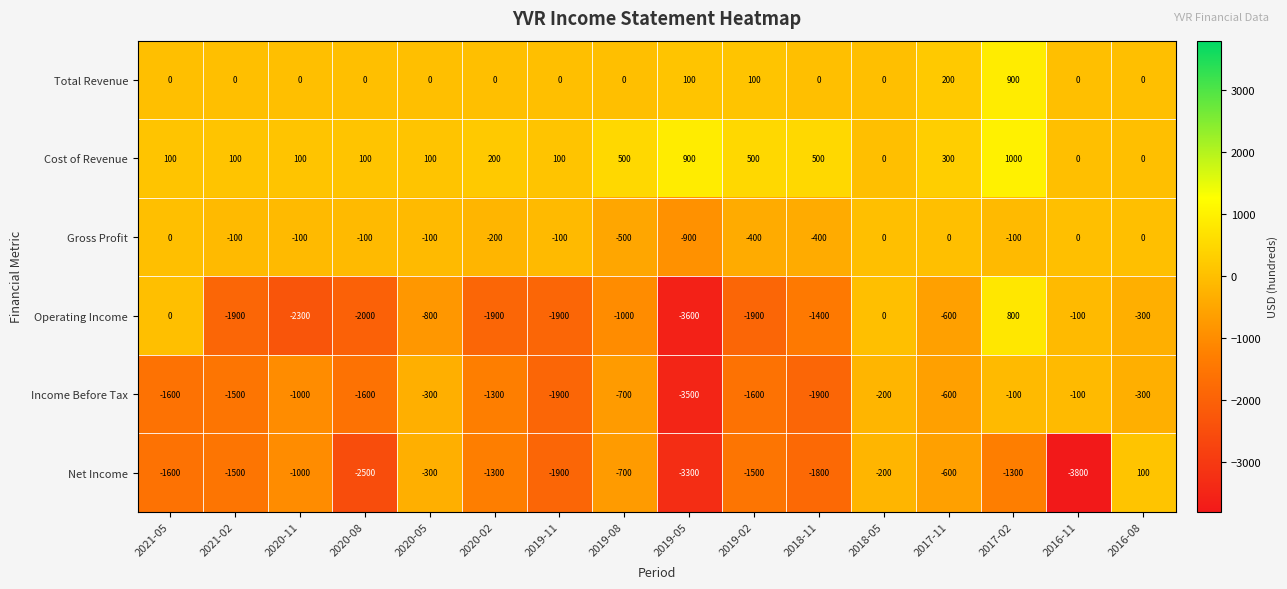

Read the Gross Profit value at 2017-02.

-100